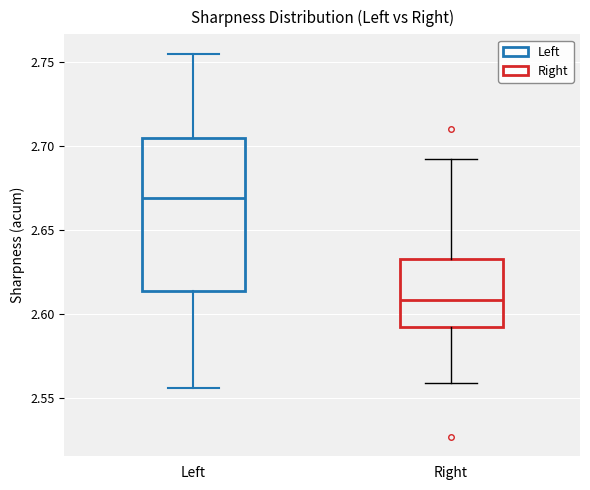

Comparing the boxes themselves (not the whiskers), which one is the tallest?

Left